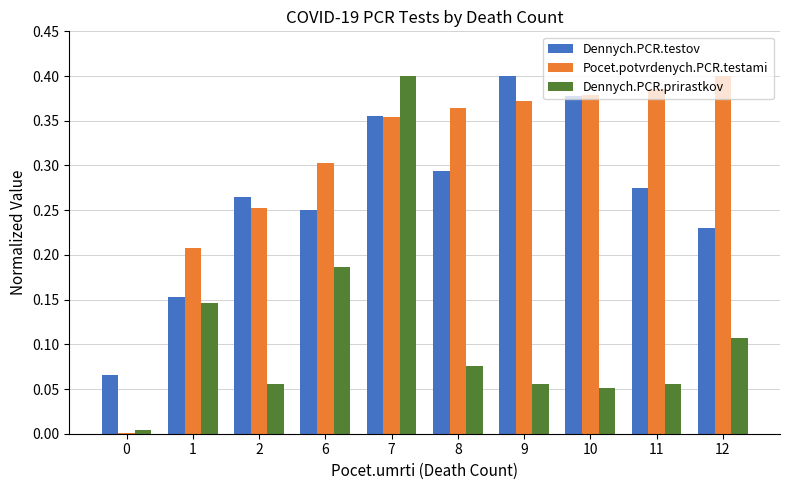

Is the value of Pocet.potvrdenych.PCR.testami at 0 greater than the value of Dennych.PCR.testov at 2?

No